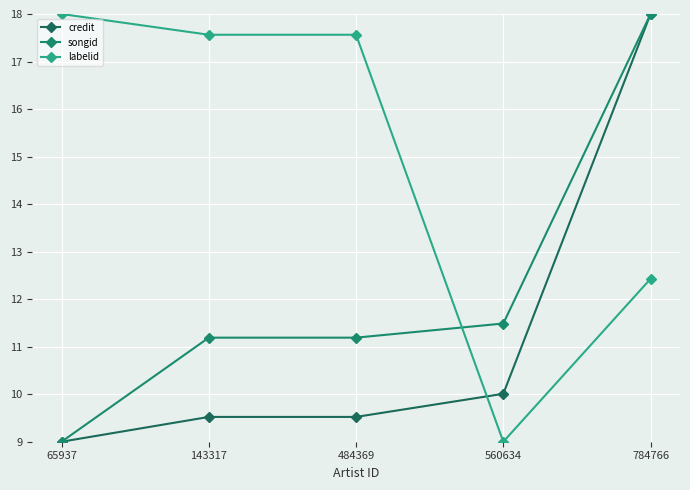

Does the chart have visible grid lines?

Yes